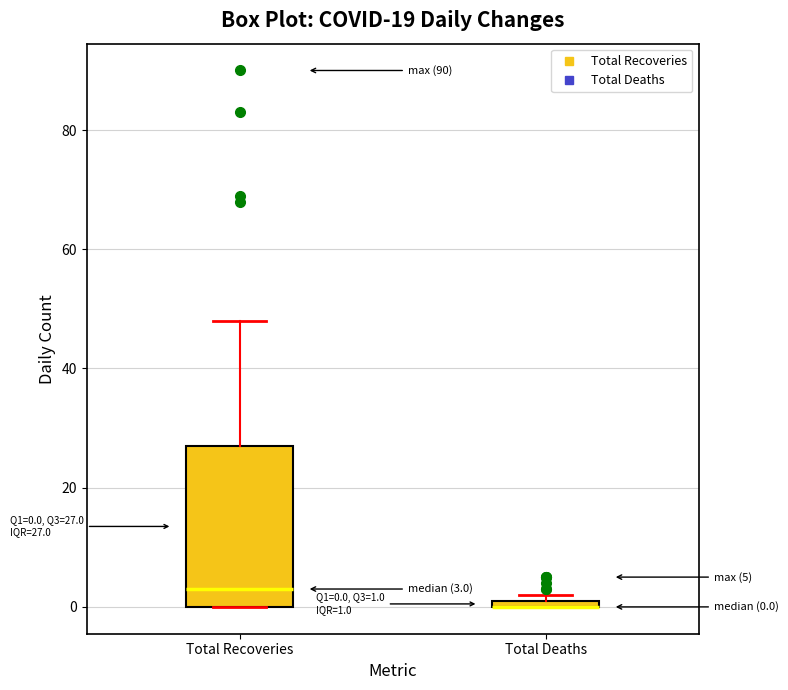

Which box is the tallest, from its lower edge to its upper edge?

Total Recoveries